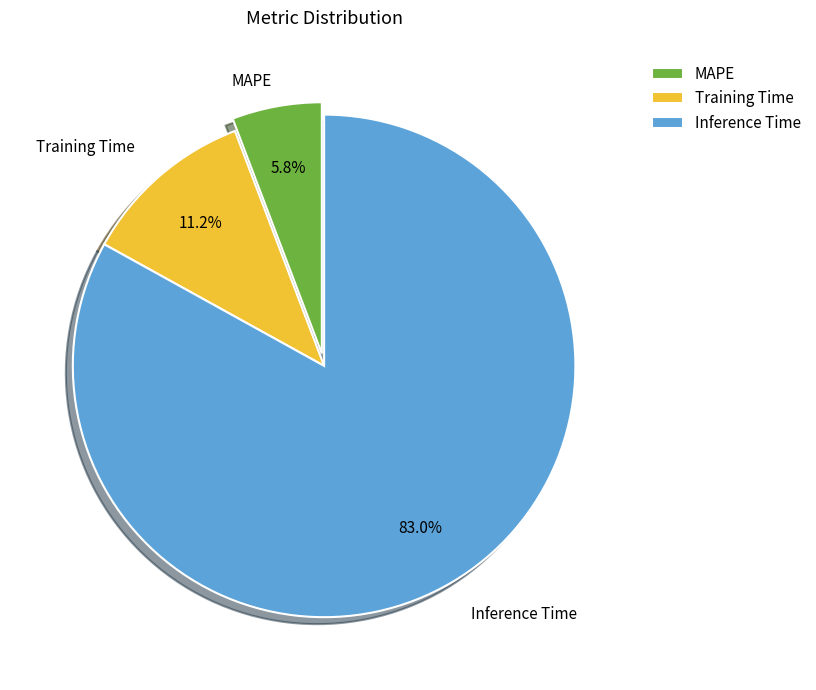

Is it true that MAPE is 6% of the pie?

True